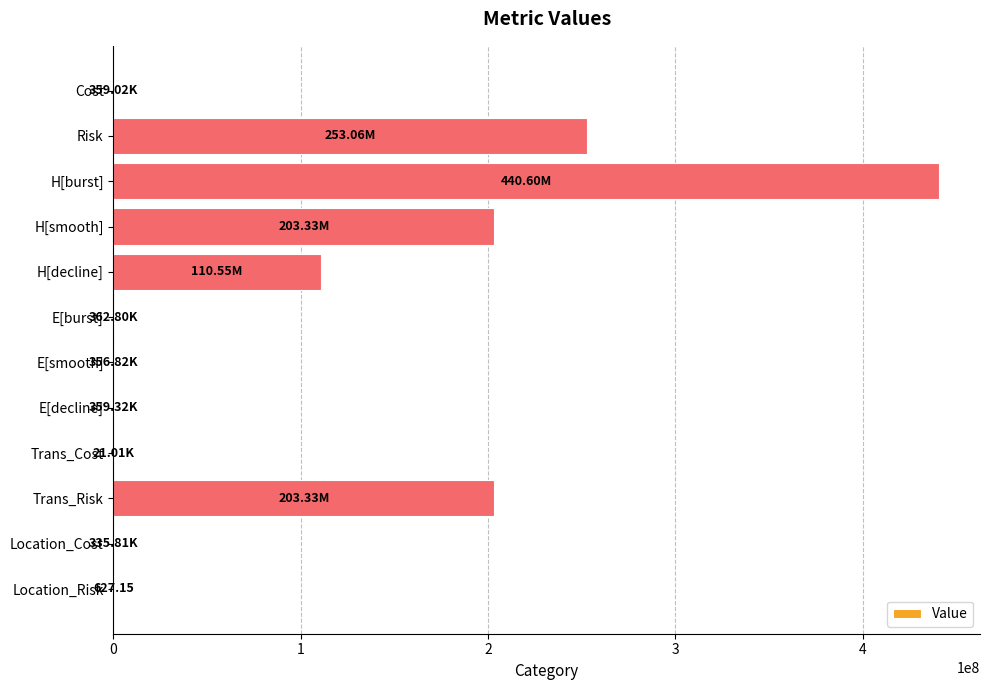

What is the sum of all values?

1212664414.8